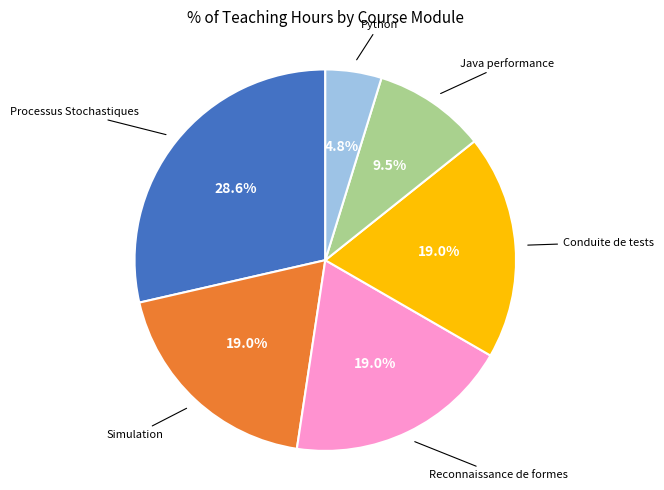

How many slices are in this pie chart?

6